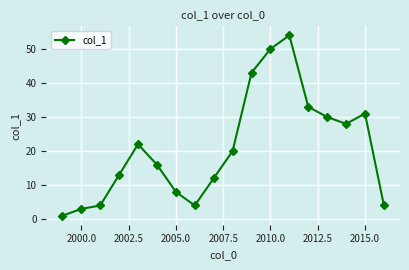

True or false: there are more than 2 points higher than both neighbors.

True